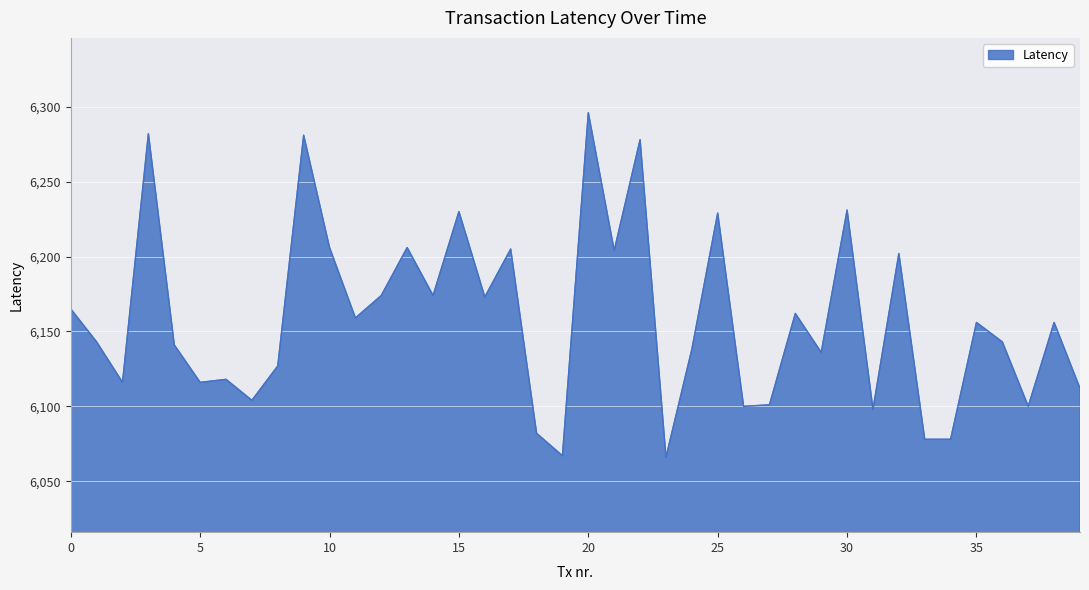

What is the difference between the maximum and minimum values?

230